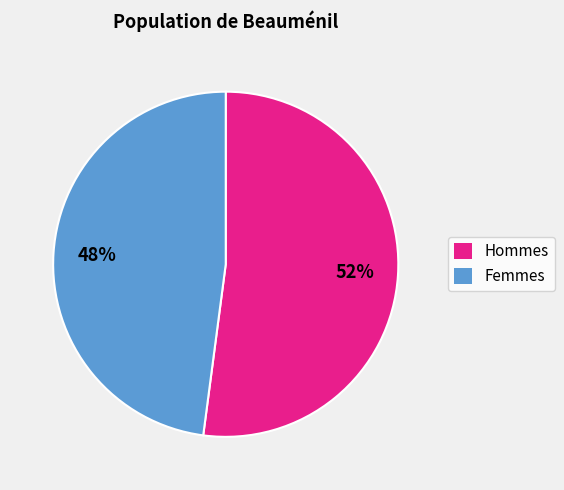

The Femmes slice represents 48% of the pie. True or false?

True